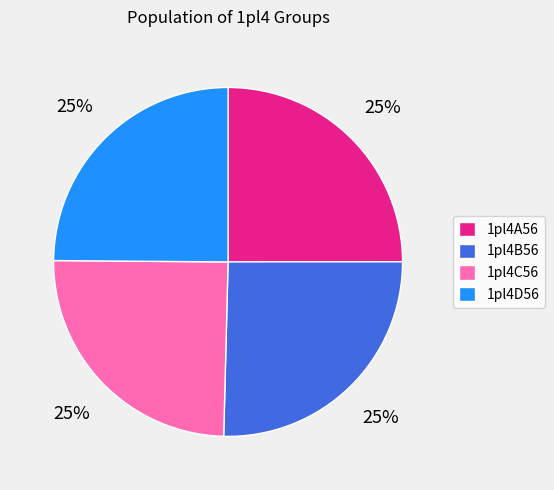

Is there a majority slice in this chart?

No